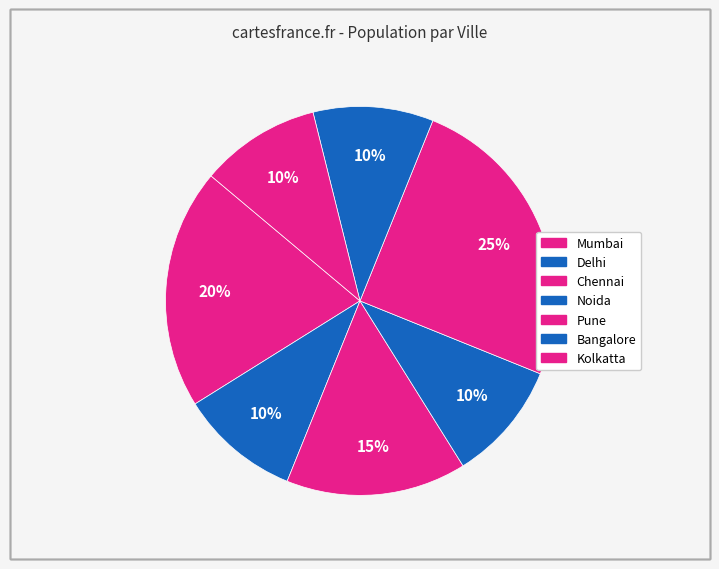

What is the ratio of the value at Bangalore to the value at Chennai?

0.7